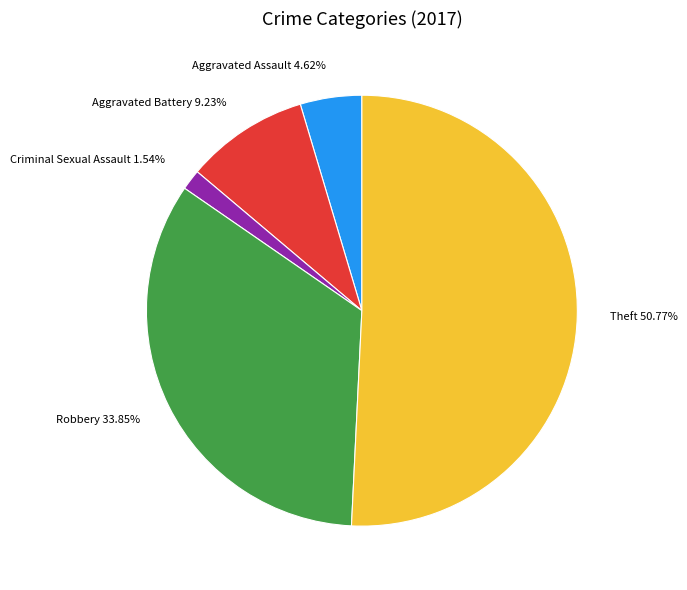

Which category has the biggest portion of the pie?

Theft 50.77%